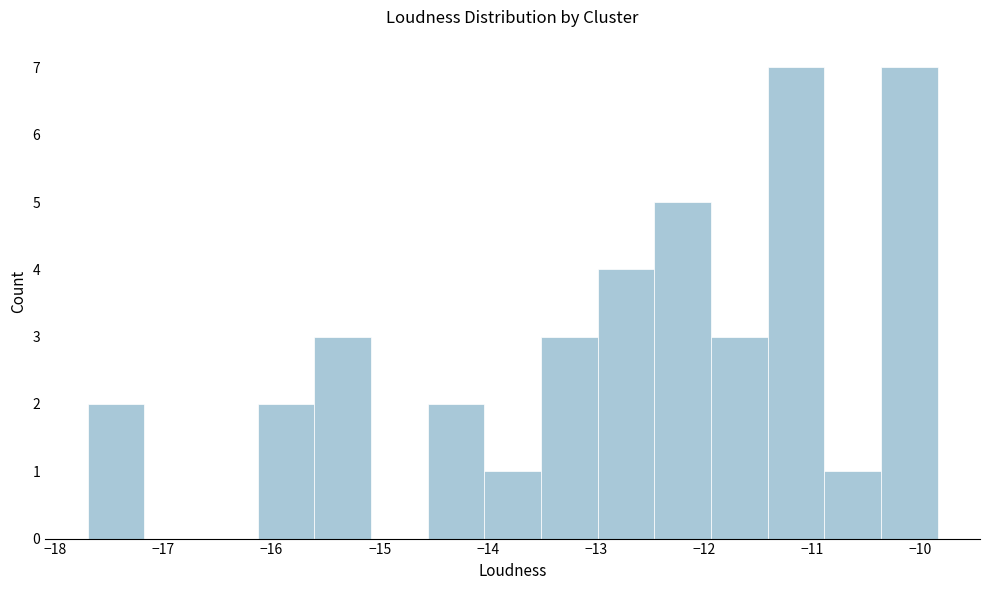

What is the height of the bar covering -10.4 to -9.8 on the x-axis? Neither the bar edges nor the heights are printed on the chart, so give them approximately, as read against the axes.

7